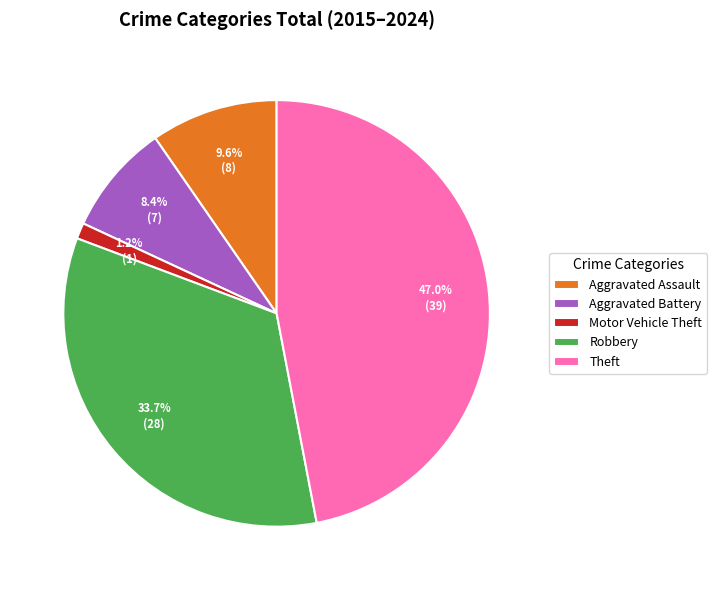

What is the smallest slice in the pie chart?

Motor Vehicle Theft